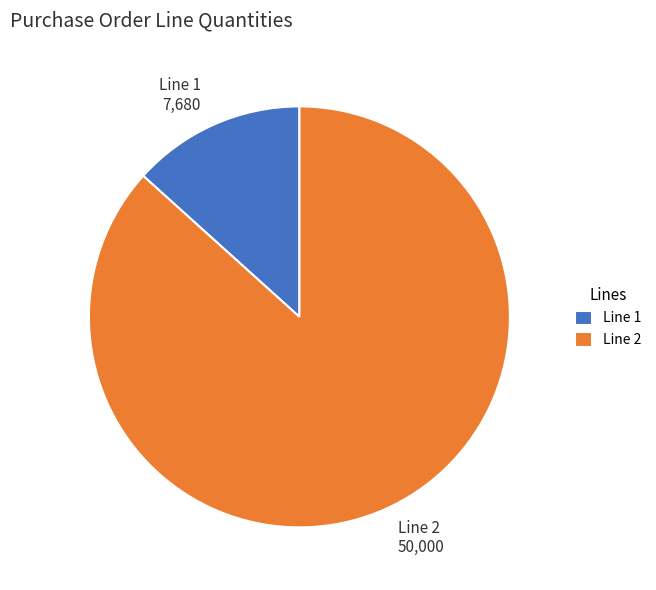

How many slices are in this pie chart?

2